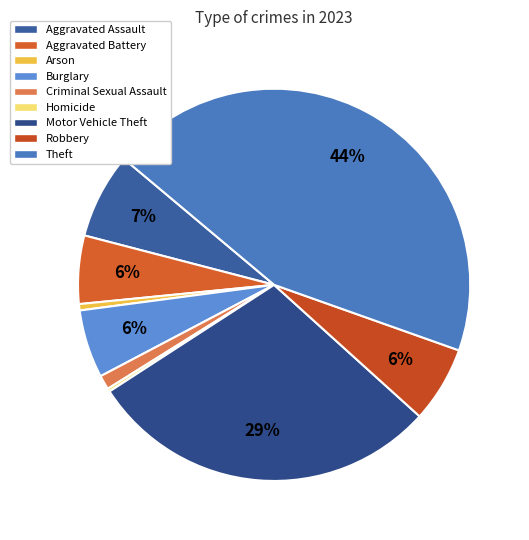

Combined, do Motor Vehicle Theft and Aggravated Assault account for over 50%?

No